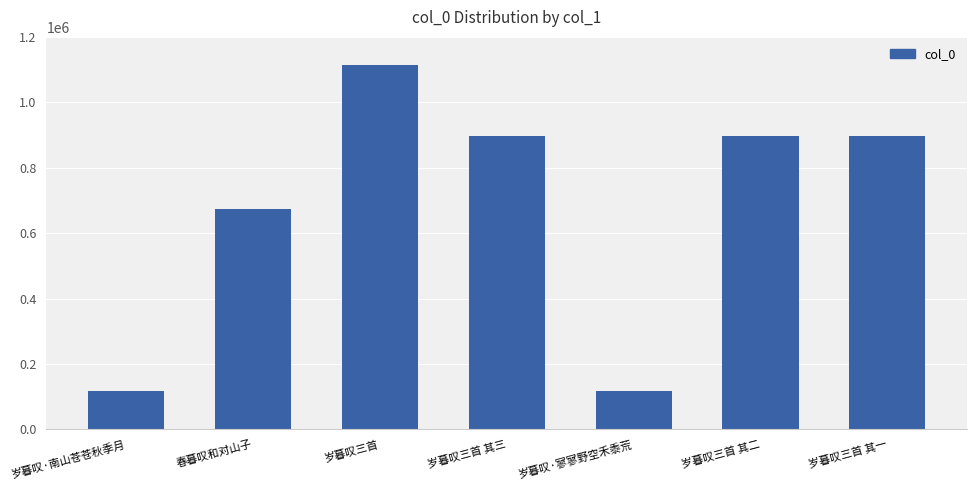

What is the sum of all values?

4715515